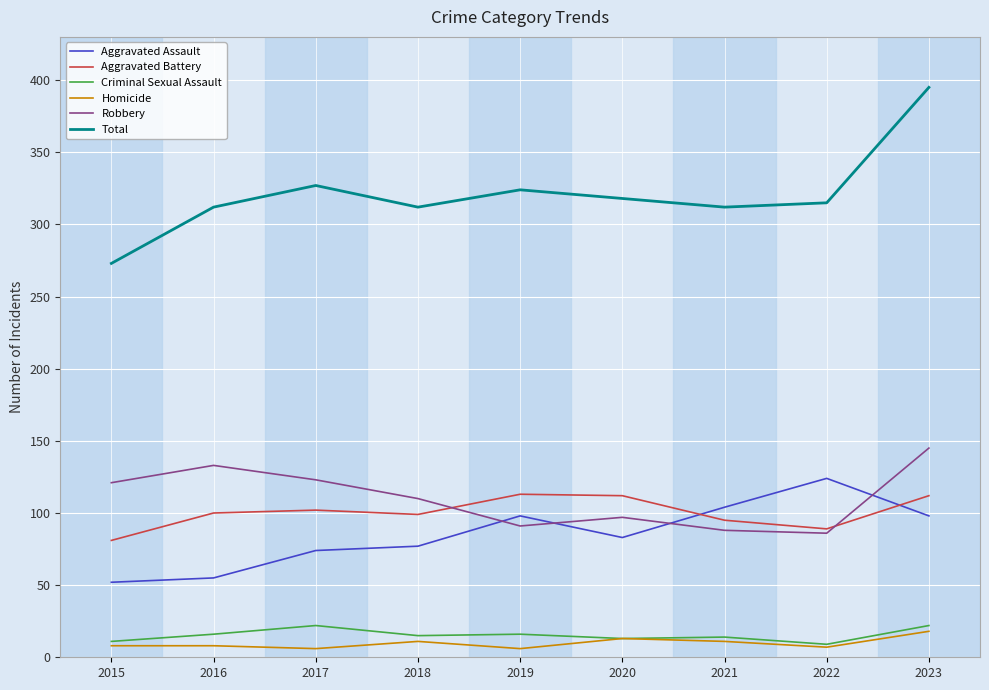

True or false: Homicide and Total intersect in this chart.

False